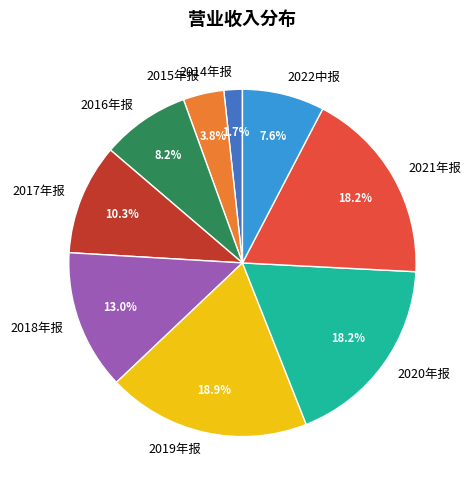

What percentage is the 2020年报 slice, to the nearest percent?

18%